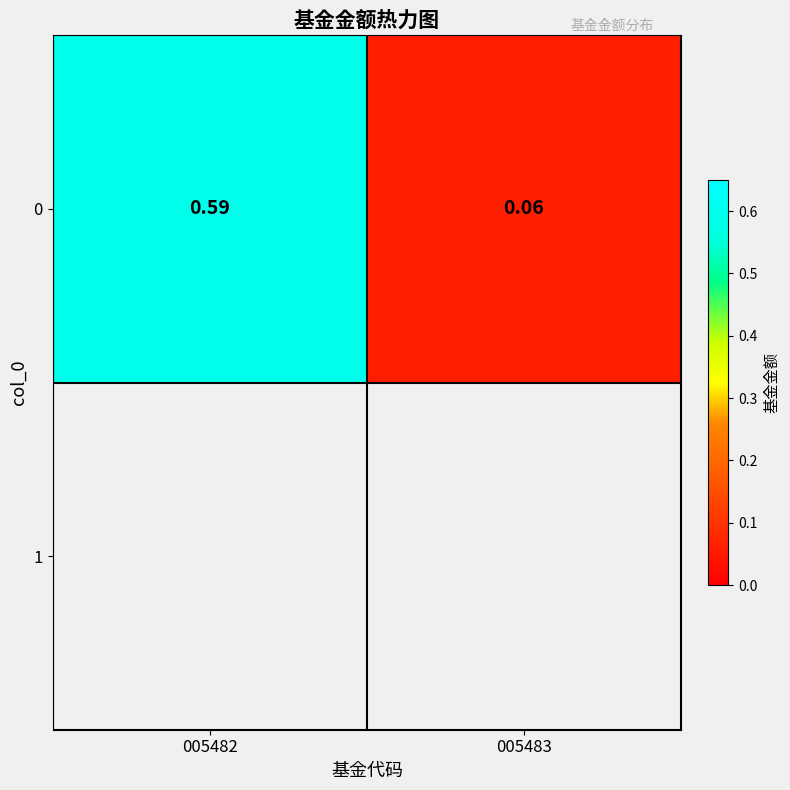

Reading left to right, list all the values displayed in this chart.

005482=0.6	005483=0.1